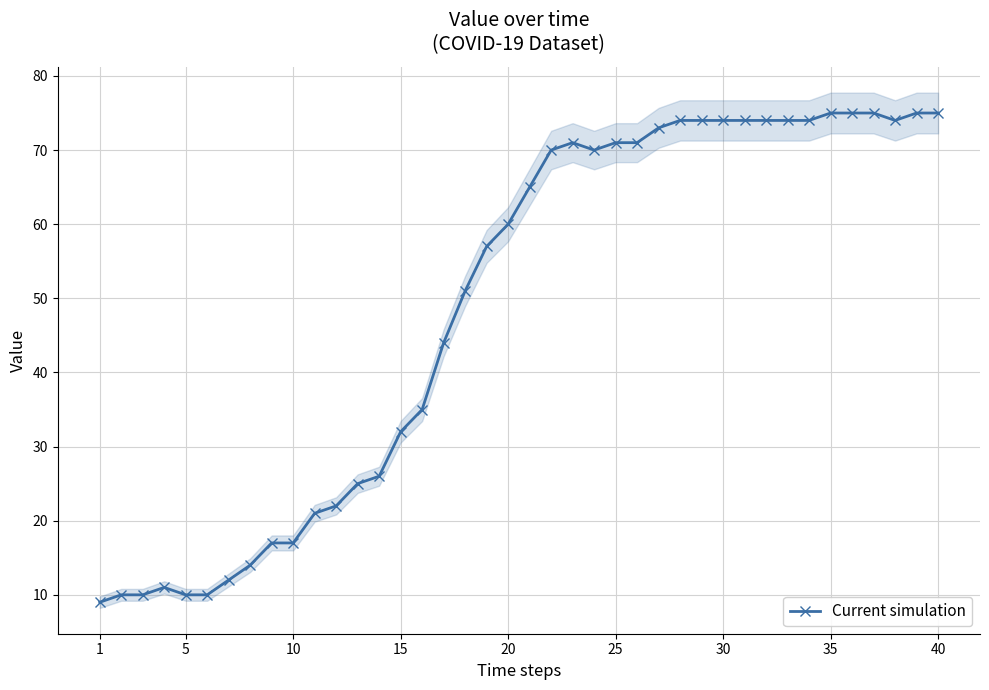

Reading left to right, extract all data points from this chart.

9	10	10	11	10	10	12	14	17	17	21	22	25	26	32	35	44	51	57	60	65	70	71	70	71	71	73	74	74	74	74	74	74	74	75	75	75	74	75	75